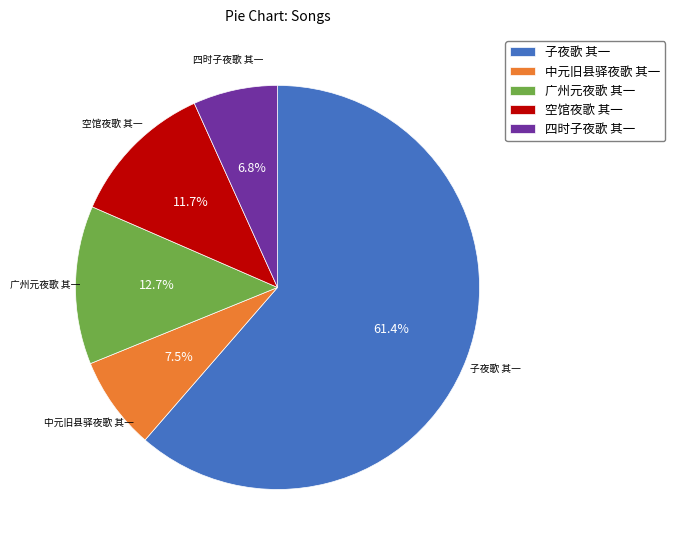

How many segments does this pie chart have?

5